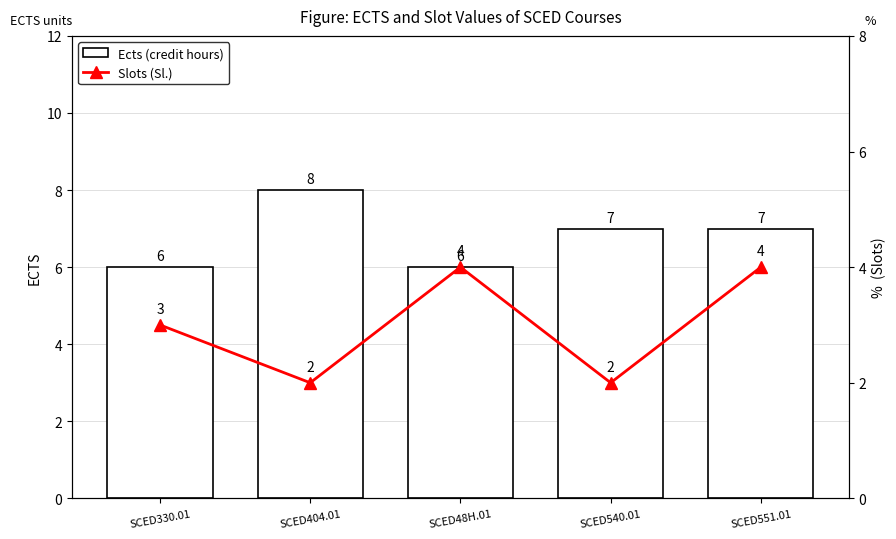

What is the minimum value for Ects (credit hours)?

6